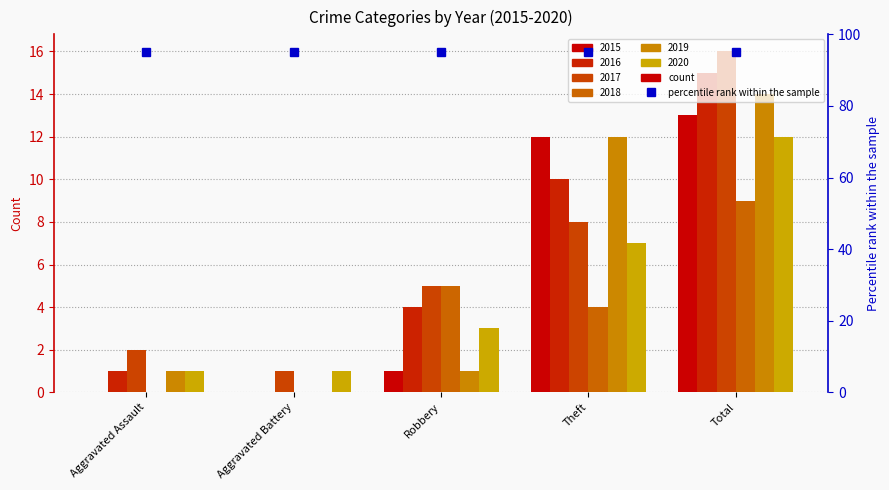

What is the difference between the 2017 values at Total and Aggravated Battery?

15